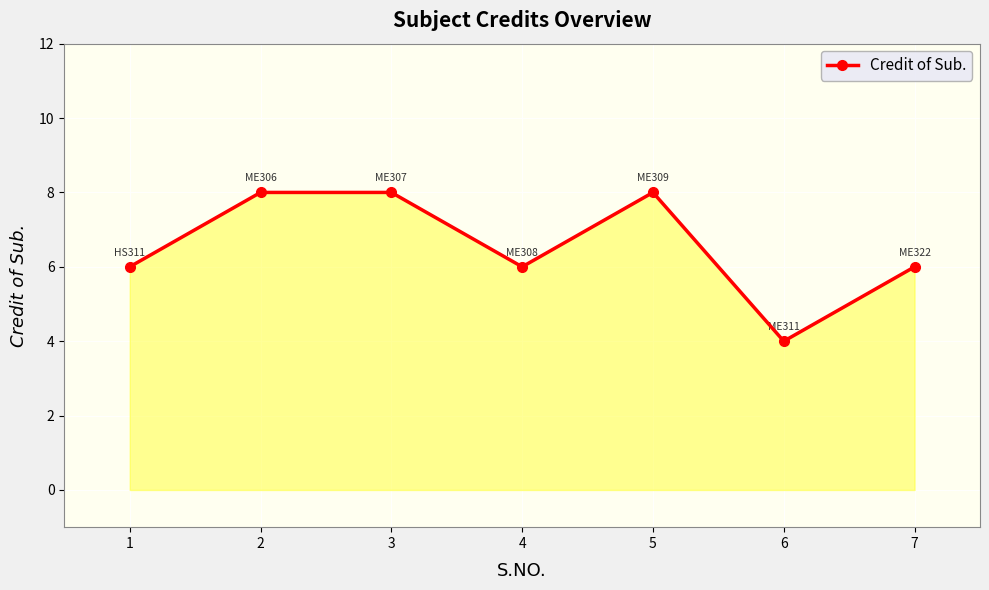

What is the difference between the maximum and minimum values?

4